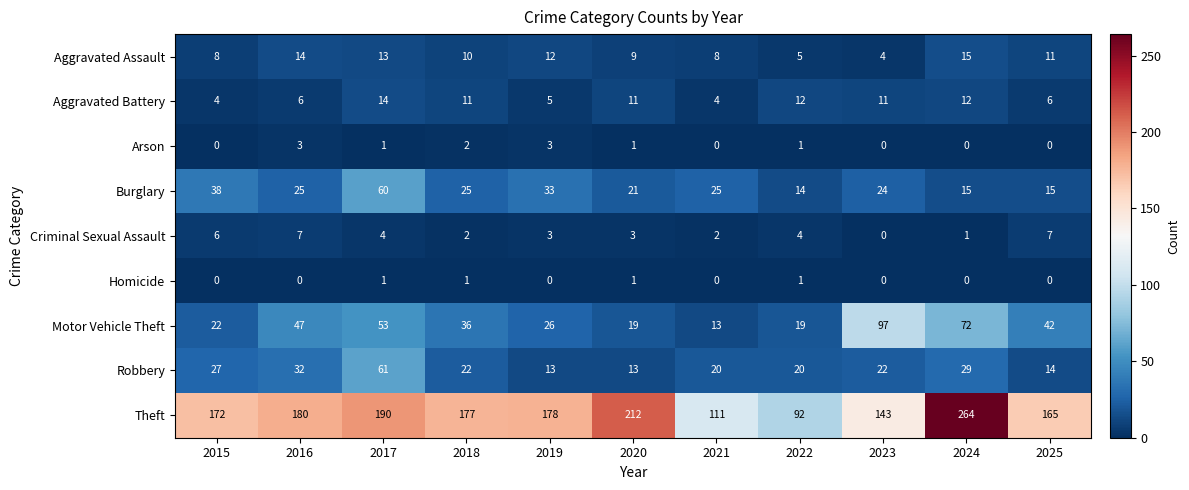

What is the difference between the maximum and minimum values in the Motor Vehicle Theft series?

84